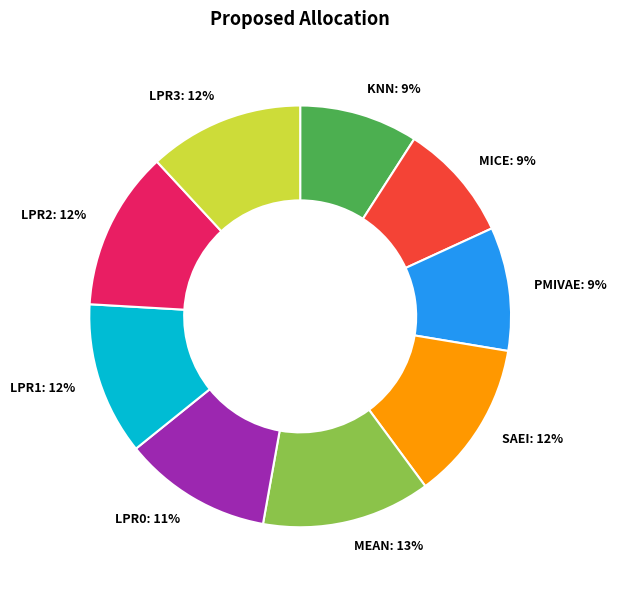

Is there a majority slice in this chart?

No